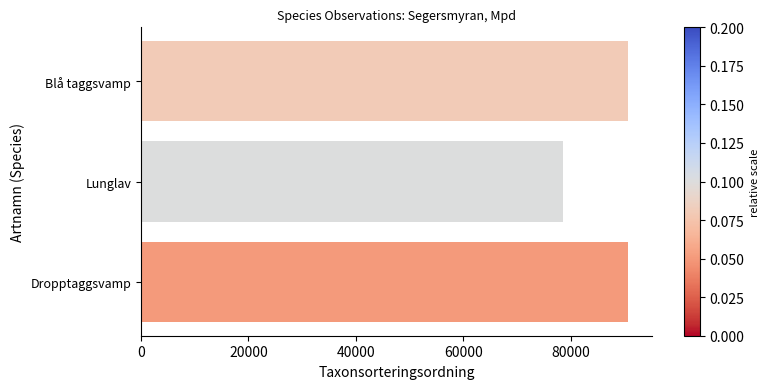

What is the approximate value at Blå taggsvamp?

90647